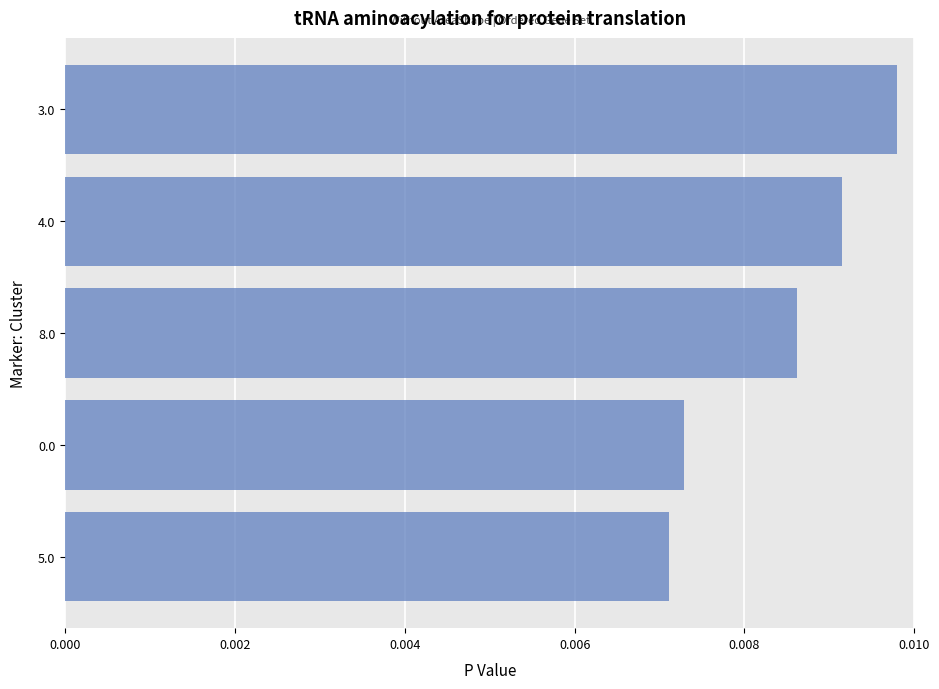

At which category does the chart reach its peak across all series?

3.0